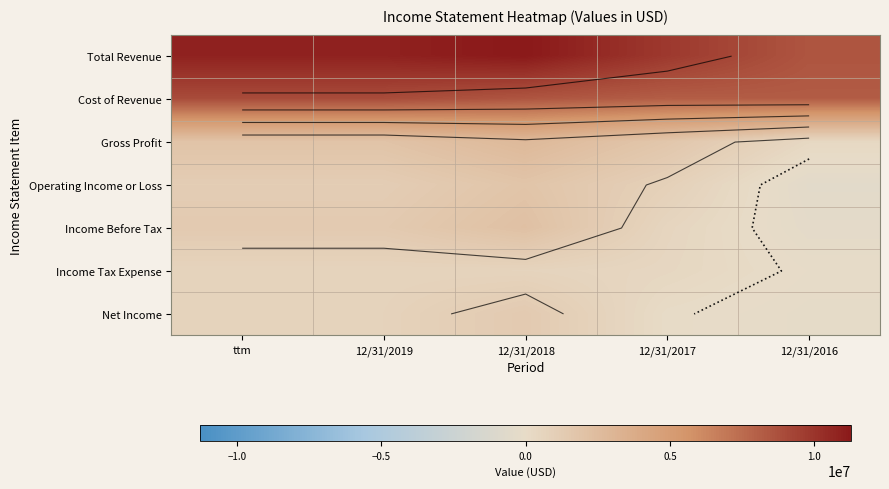

How many values in the Net Income series are below 703217?

2